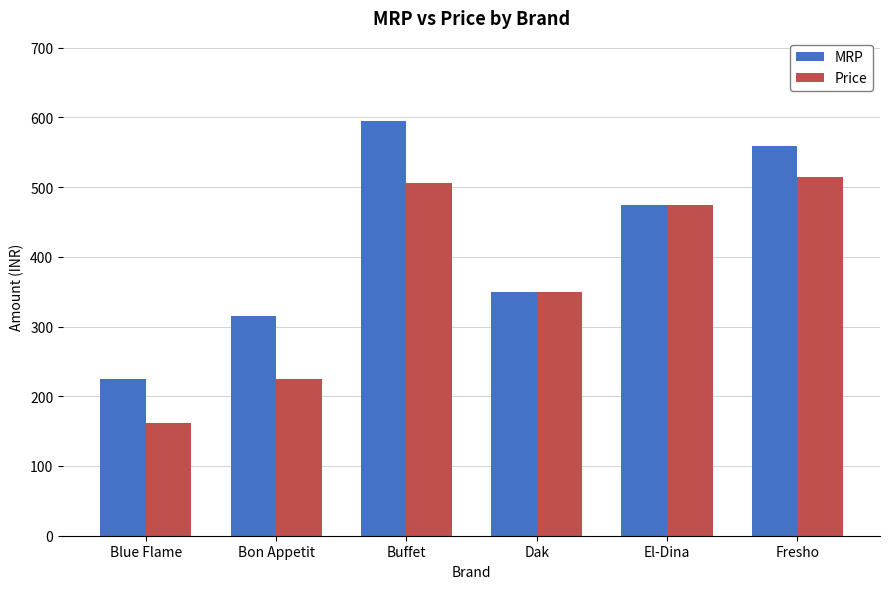

Which label corresponds to the largest value in the chart?

Buffet